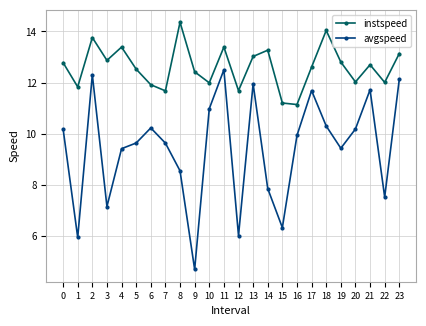

At which label does avgspeed reach its minimum?

9